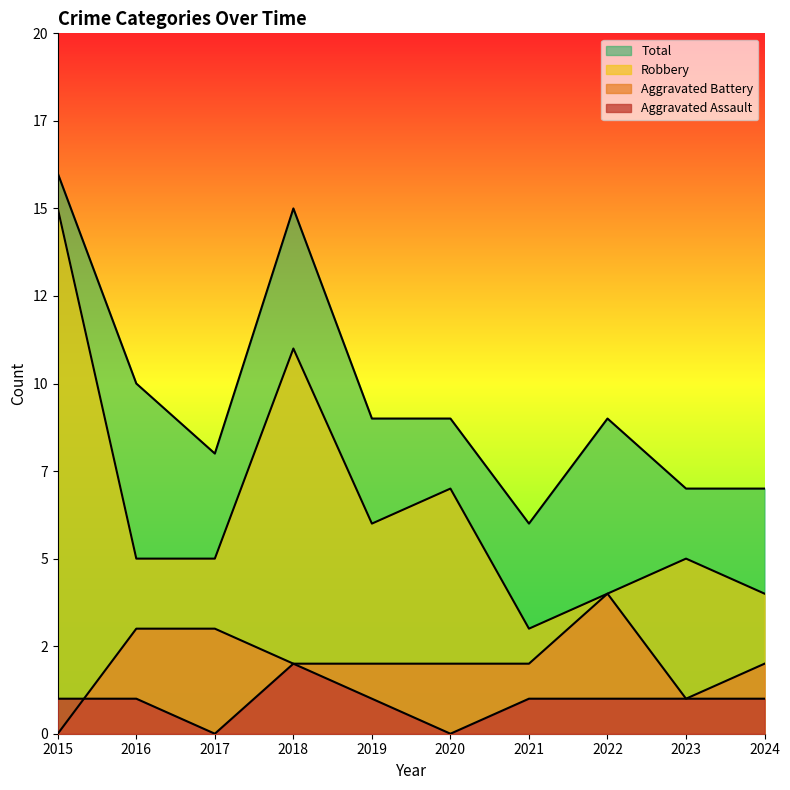

How many lines are shown in the chart?

4